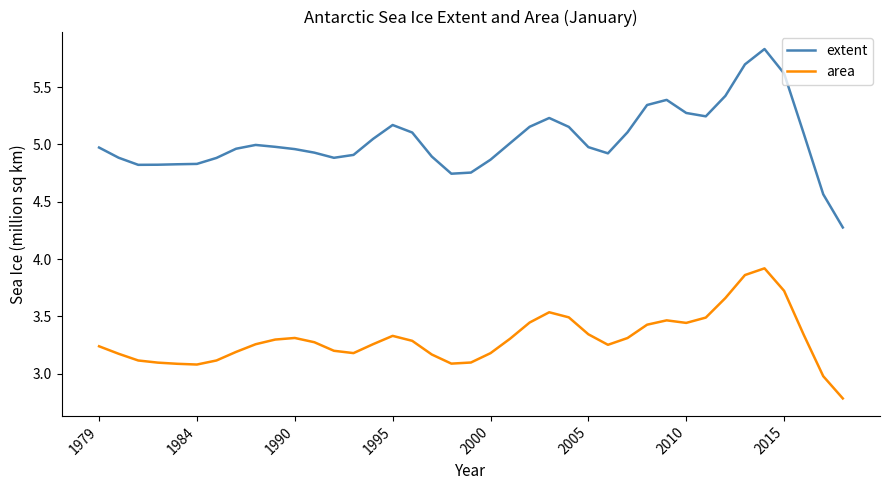

Rank the series by their maximum value, from highest to lowest.

extent, area